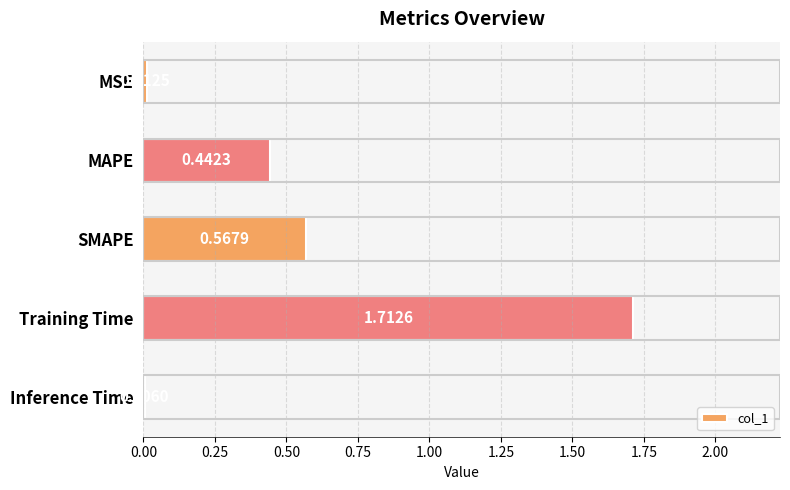

What is the sum of all values?

2.7